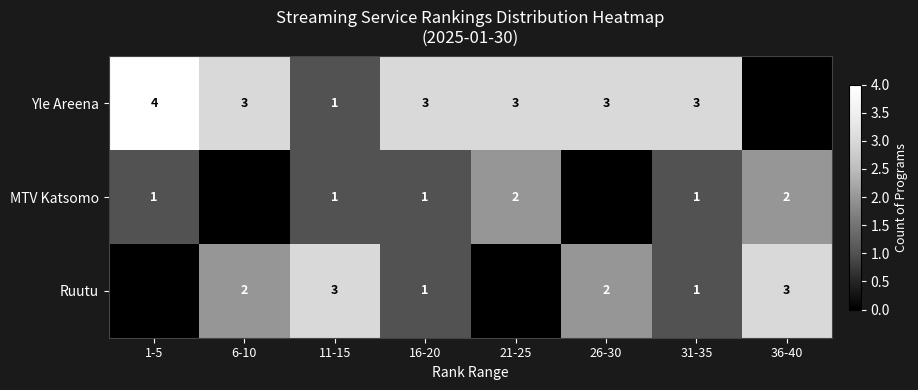

What is the difference between the highest and lowest values at 36-40?

3